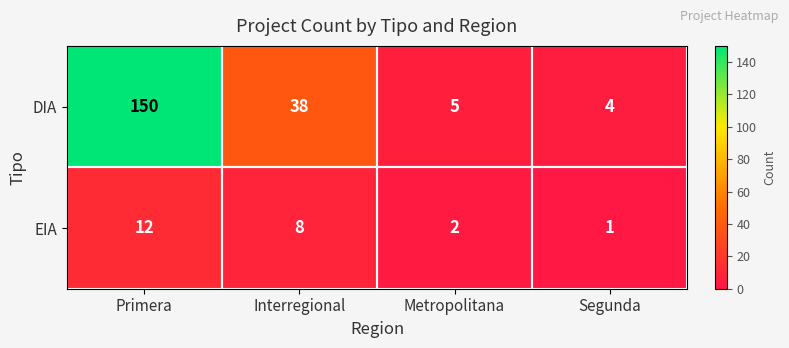

The DIA series shows 4 at Segunda. True or false?

True